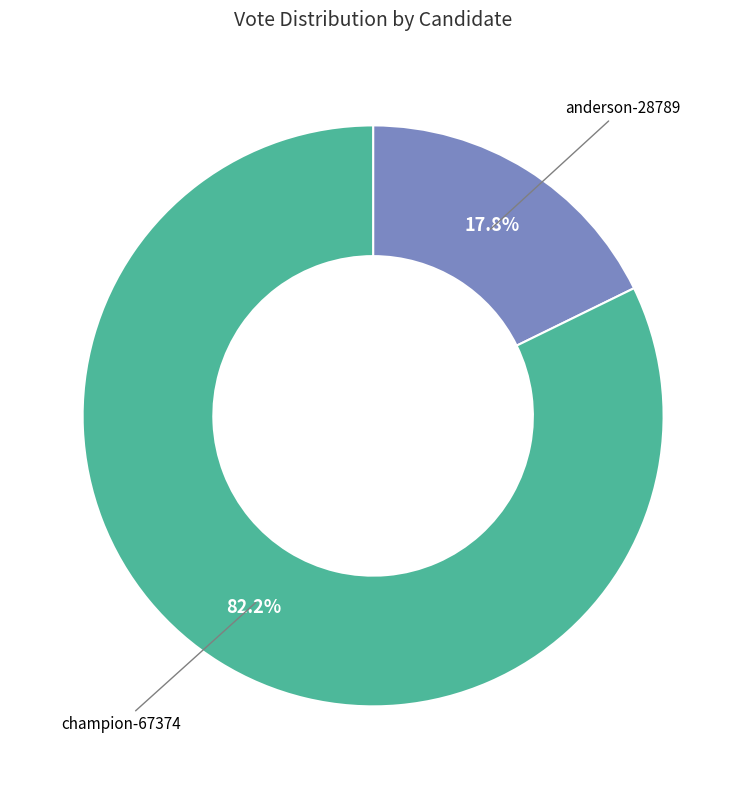

Between anderson-28789 and champion-67374, which is larger?

champion-67374